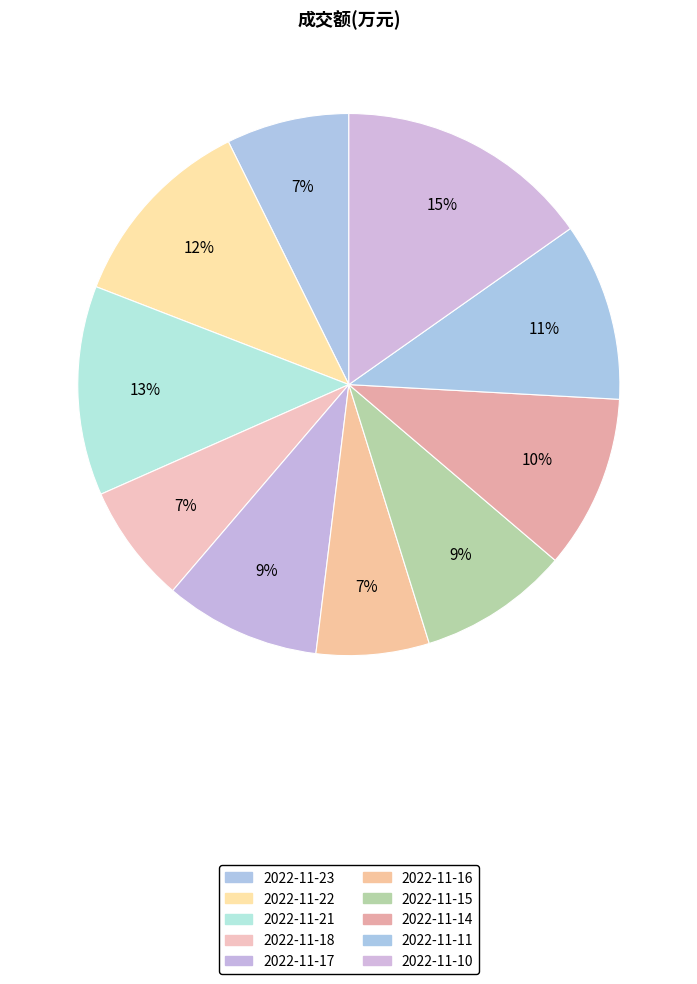

To the nearest percent, what is the difference between the largest and smallest slice percentages?

8%